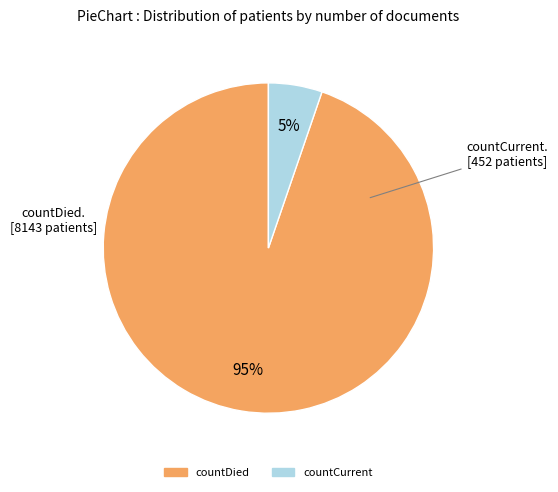

How many segments does this pie chart have?

2